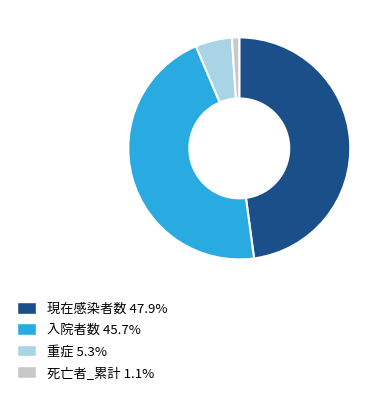

Do 死亡者_累計 and 重症 together represent more than half of the pie?

No